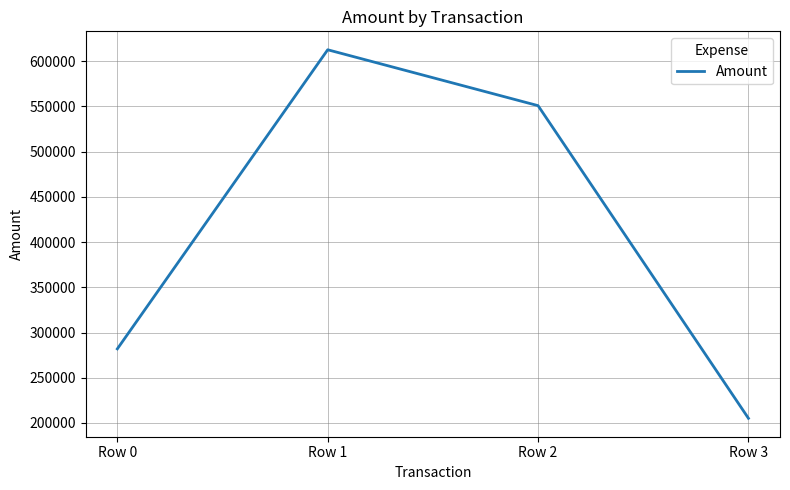

Where is the data nearest to the value 408875?

Row 0